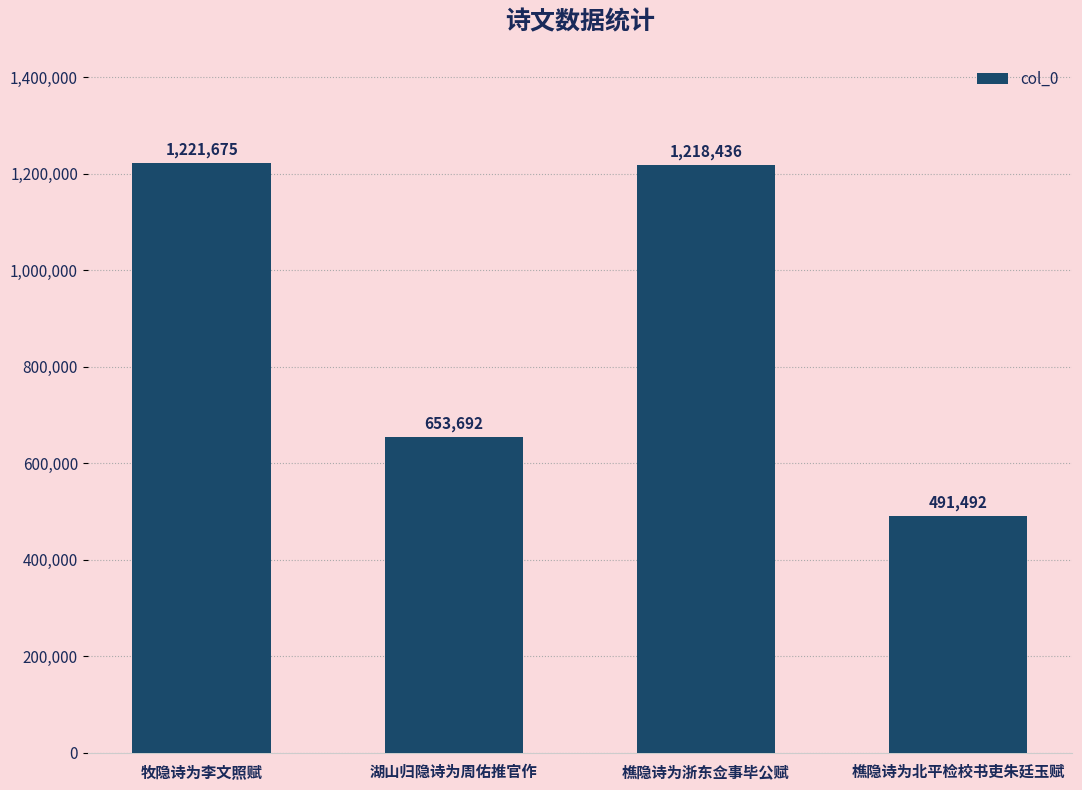

How many data points are less than 1218436?

2